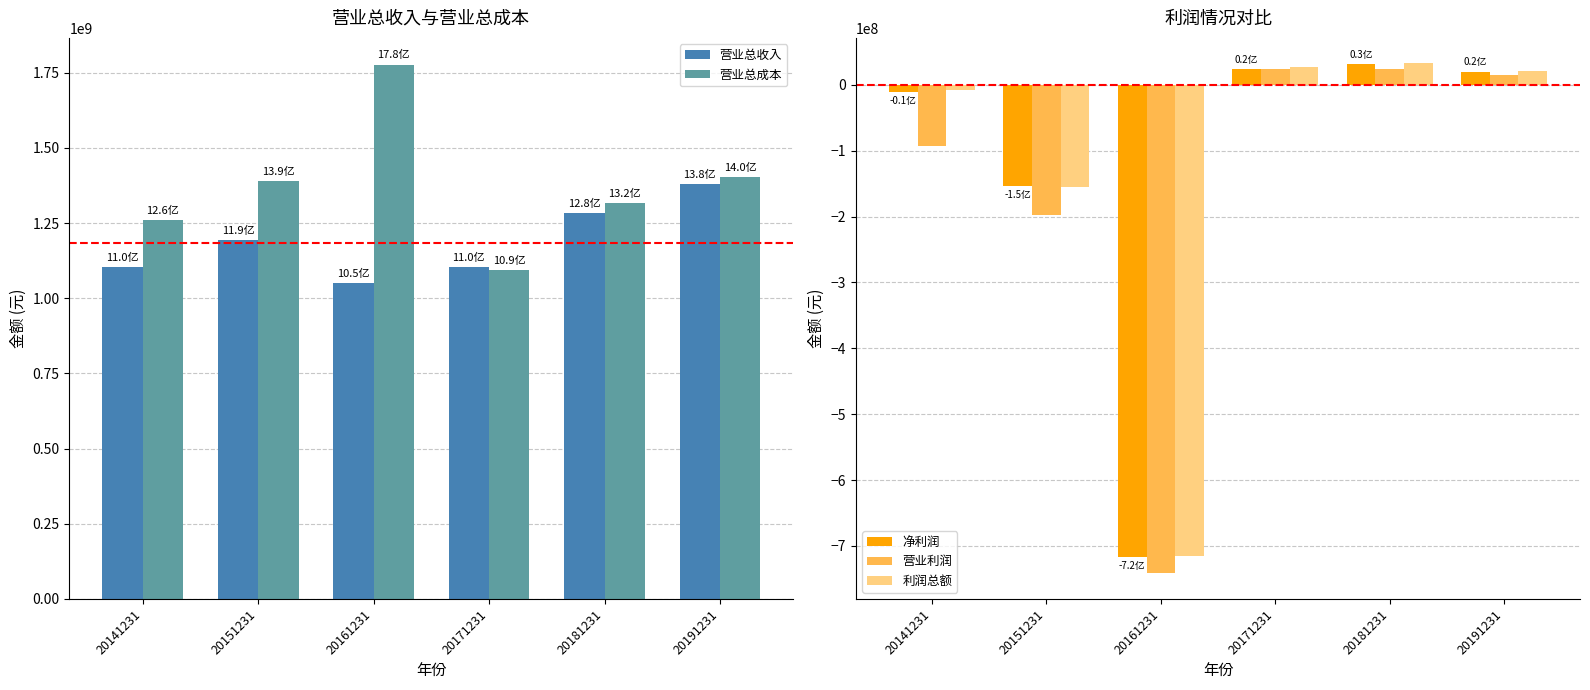

What is the approximate value of 营业利润 at 20161231?

-741776342.5